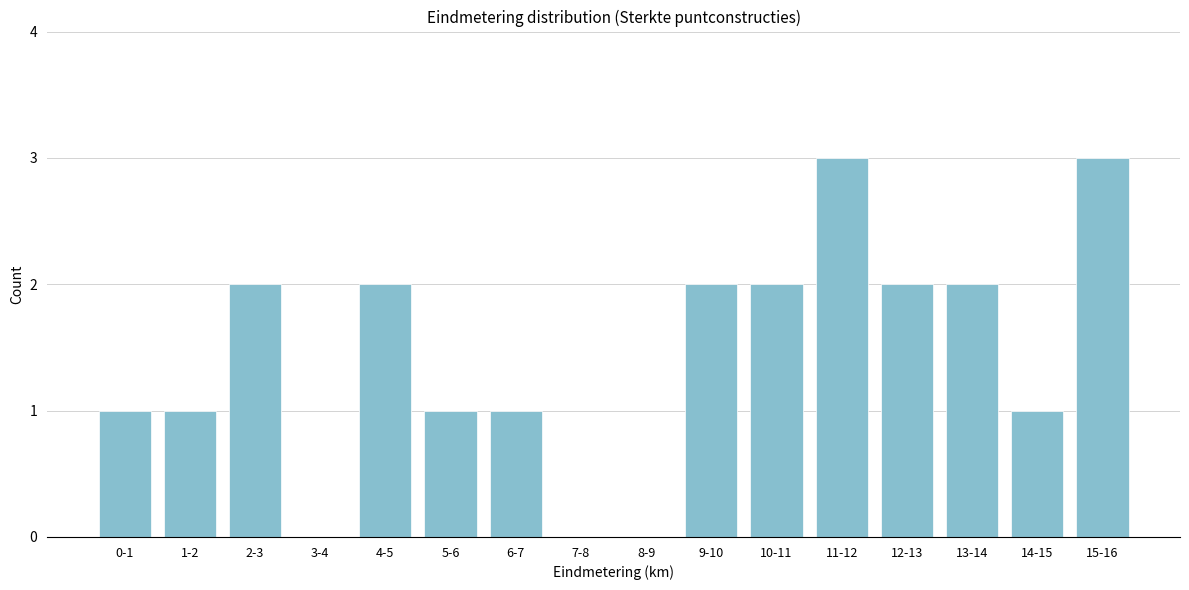

Reading left to right, transcribe all the data shown in this chart.

0-1=1	1-2=1	2-3=2	3-4=0	4-5=2	5-6=1	6-7=1	7-8=0	8-9=0	9-10=2	10-11=2	11-12=3	12-13=2	13-14=2	14-15=1	15-16=3